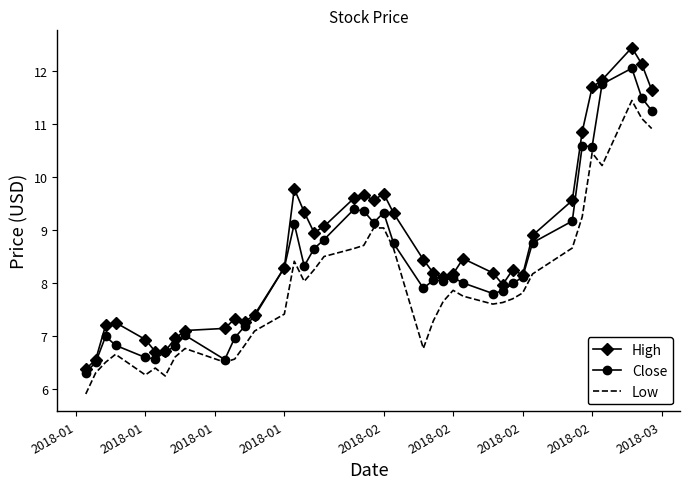

True or false: High and Low intersect in this chart.

False